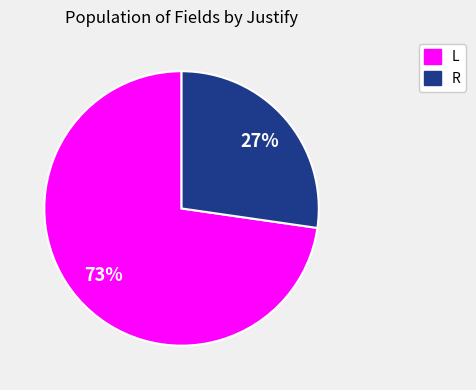

What is the smallest slice in the pie chart?

R